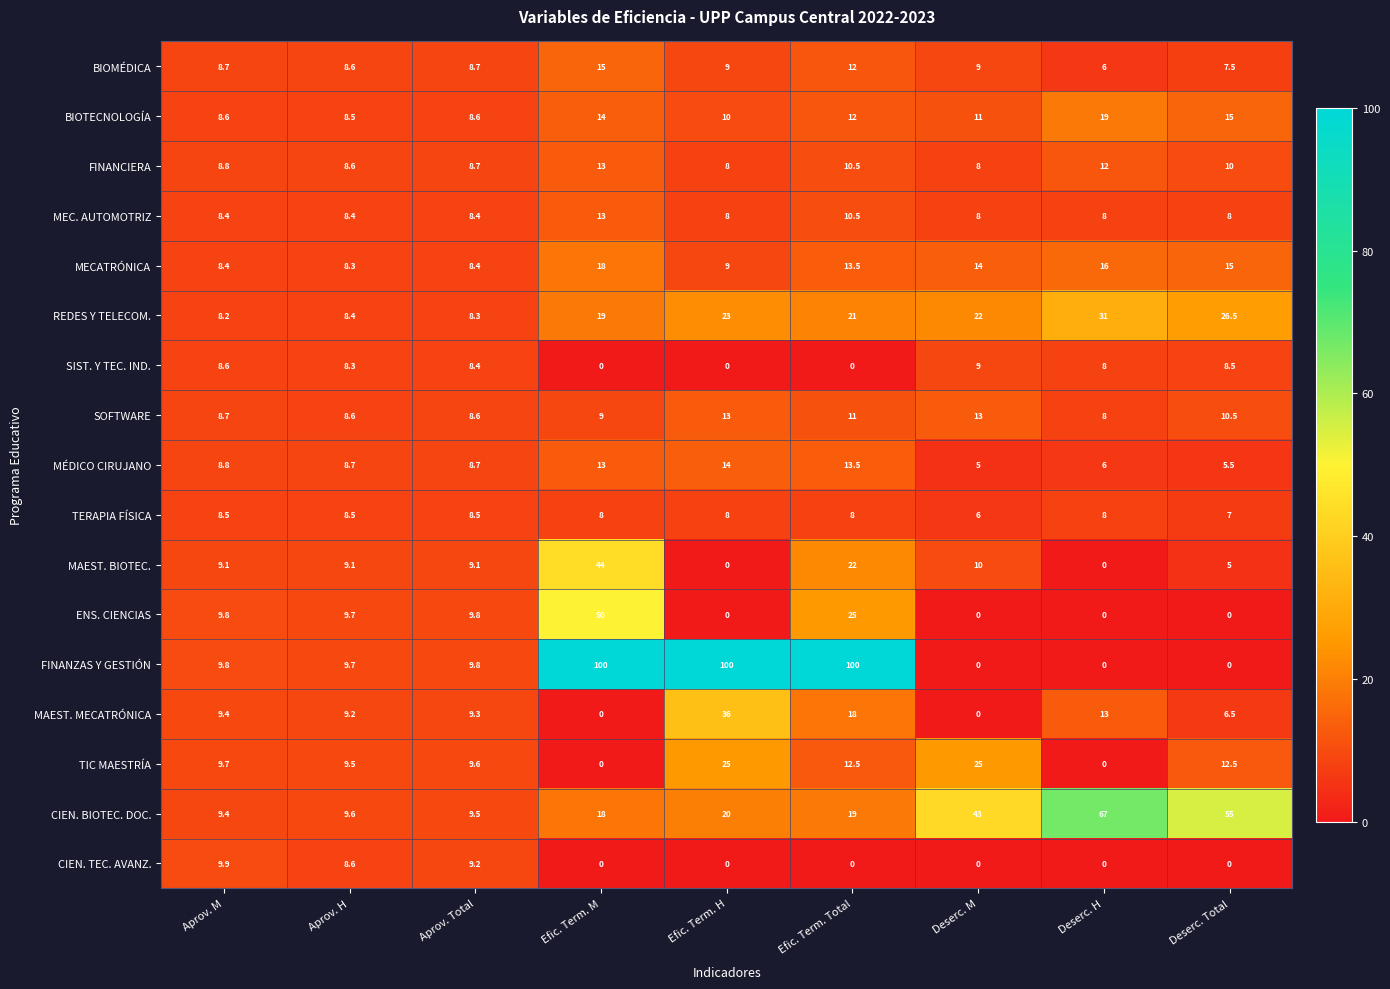

What is the average value of the CIEN. TEC. AVANZ. series?

3.1